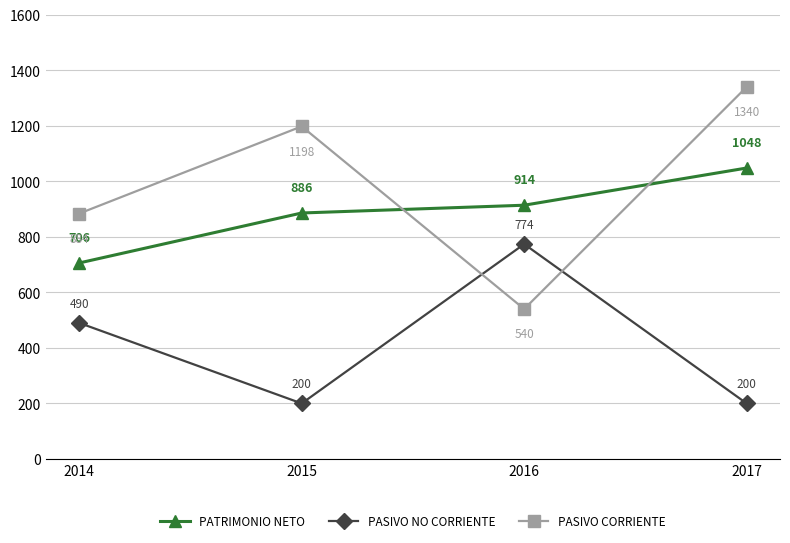

How many distinct data groups are displayed?

3